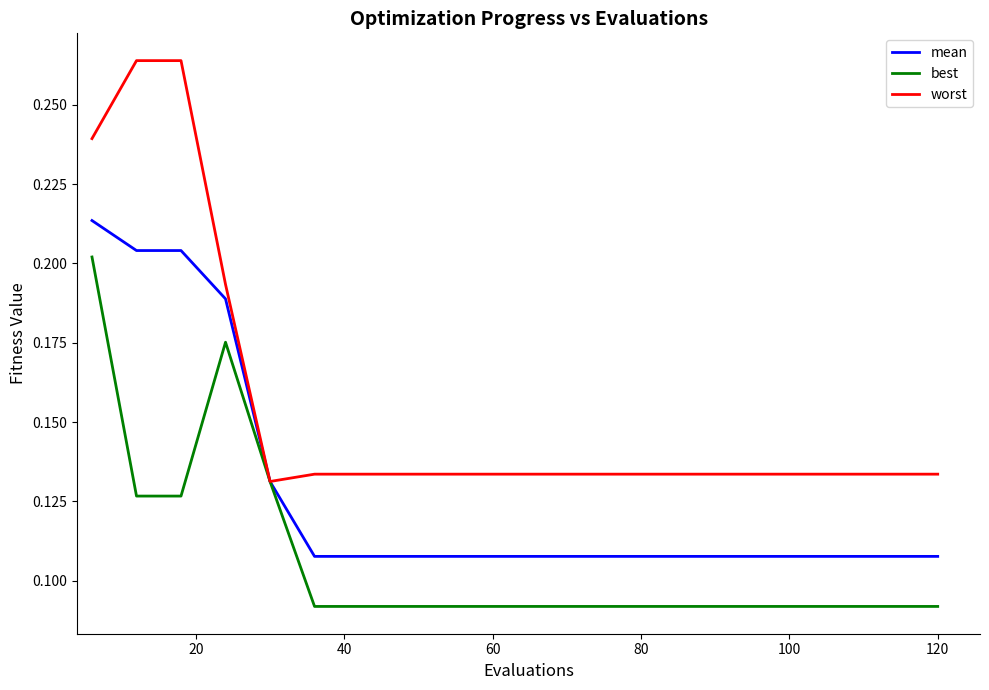

Which series has the largest total across all categories?

worst